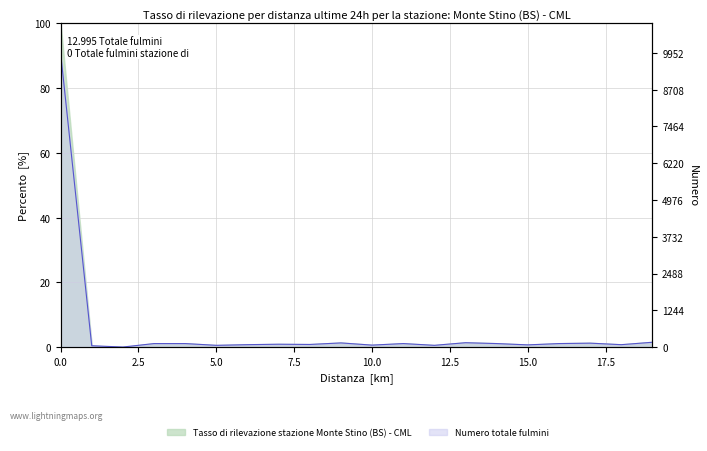

List the labels in order of value, largest first.

0, 19, 13, 9, 17, 3, 4, 11, 14, 16, 7, 8, 6, 18, 15, 10, 5, 12, 1, 2